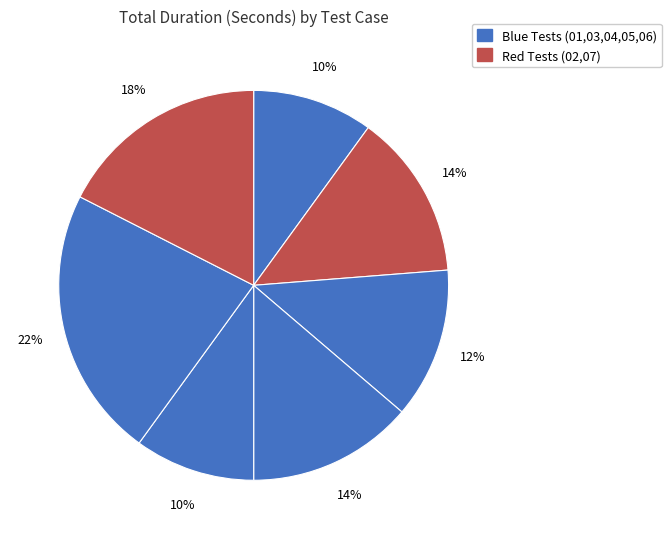

How many slices are in this pie chart?

7